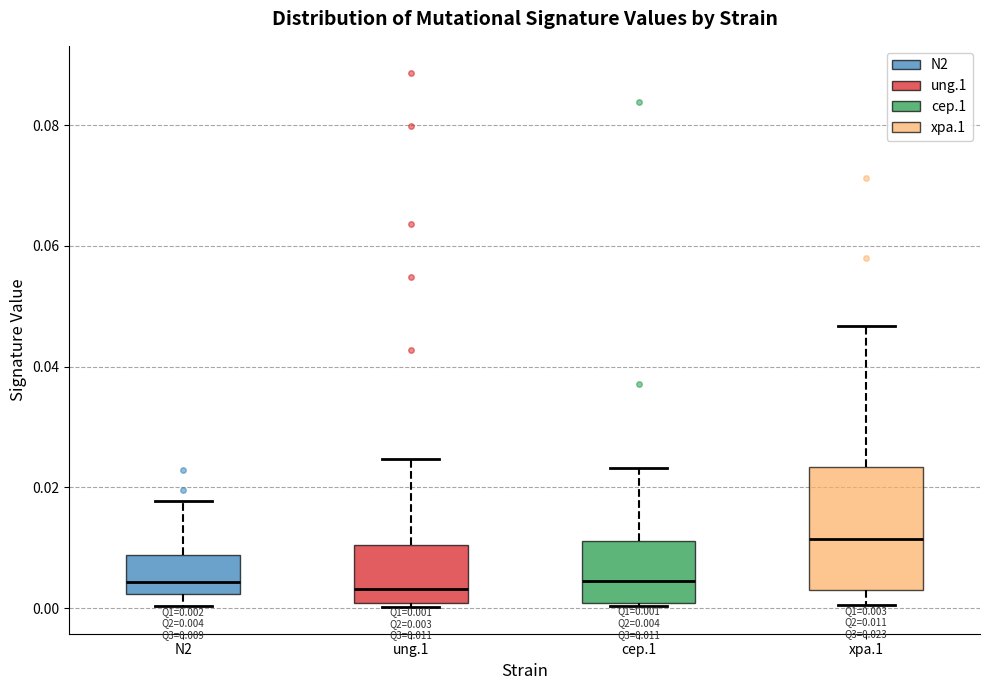

Comparing the boxes themselves (not the whiskers), which one is the tallest?

xpa.1